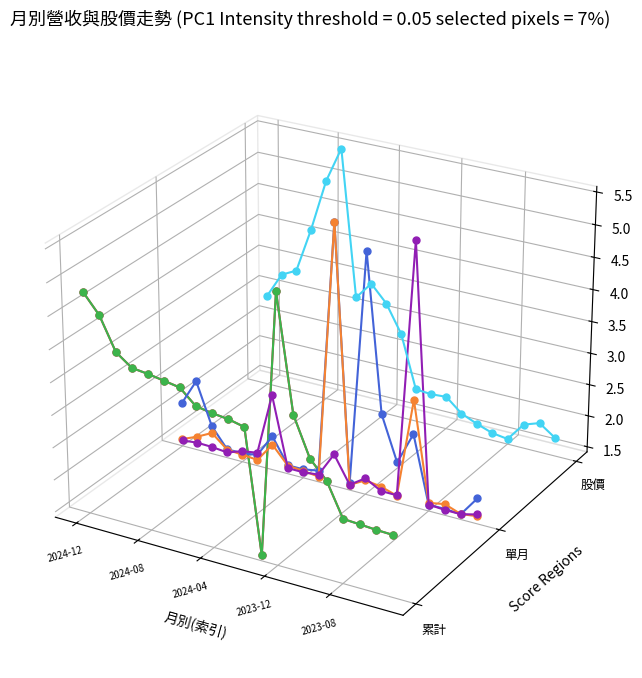

What is the label of the 4th point from the left?

2023-12